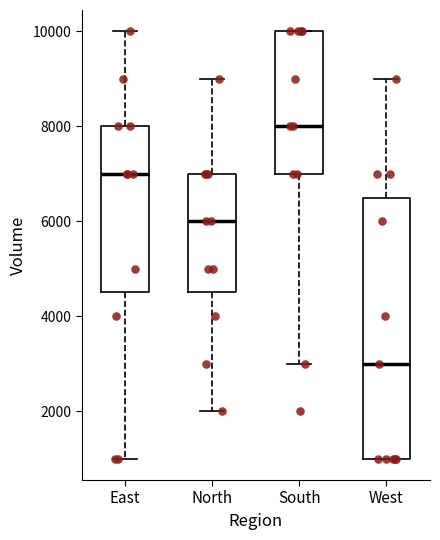

Which box's median line is the highest?

South